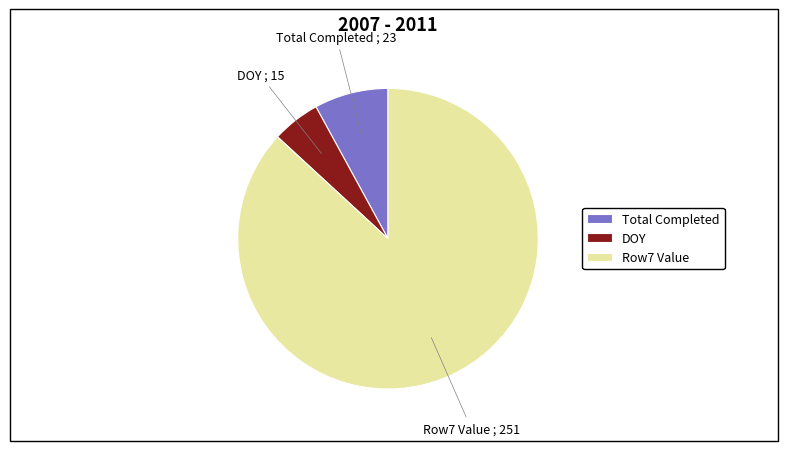

Rank the categories by value from highest to lowest.

Row7 Value, Total Completed, DOY